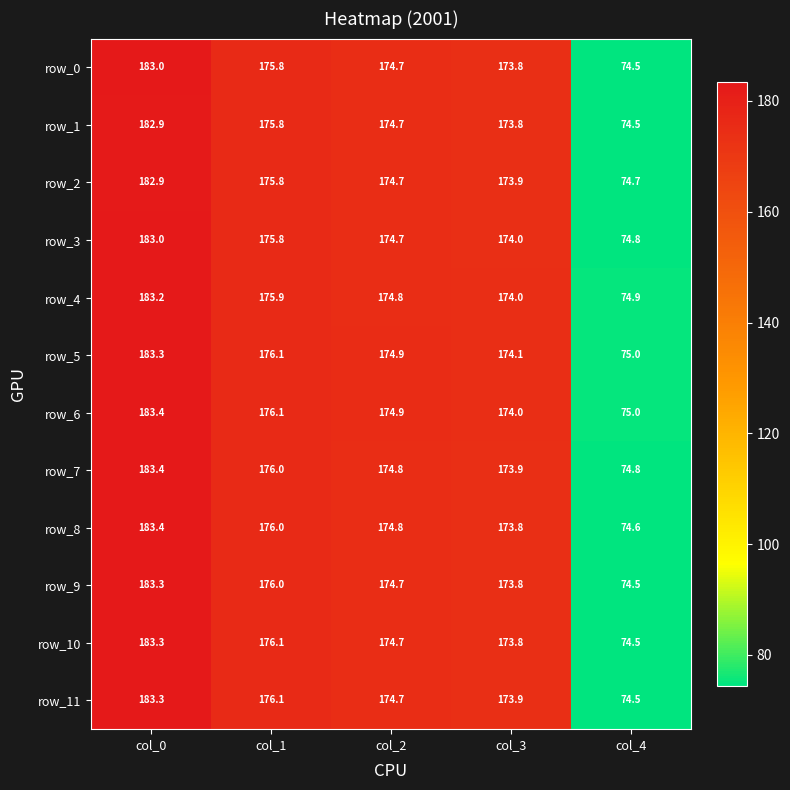

Reading left to right, transcribe all the data shown in this chart.

row_0: 183.0	175.8	174.7	173.8	74.5
row_1: 182.9	175.8	174.7	173.8	74.5
row_2: 182.9	175.8	174.7	173.9	74.7
row_3: 183.0	175.8	174.7	174.0	74.8
row_4: 183.2	175.9	174.8	174.0	74.9
row_5: 183.3	176.1	174.9	174.1	75.0
row_6: 183.4	176.1	174.9	174.0	75.0
row_7: 183.4	176.0	174.8	173.9	74.8
row_8: 183.4	176.0	174.8	173.8	74.6
row_9: 183.3	176.0	174.7	173.8	74.5
row_10: 183.3	176.1	174.7	173.8	74.5
row_11: 183.3	176.1	174.7	173.9	74.5